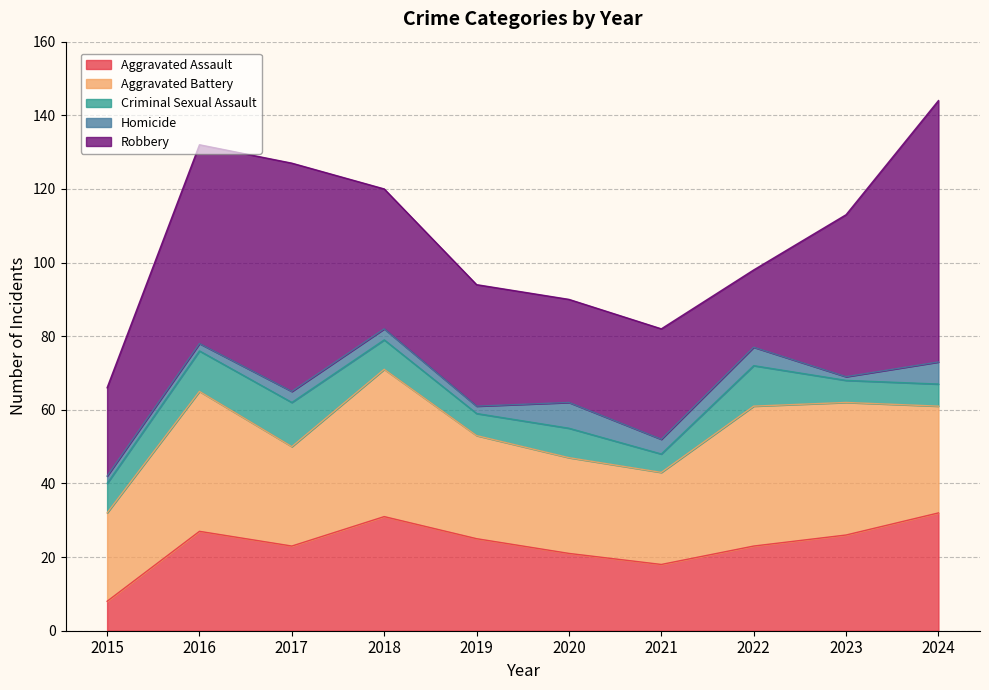

Rank the series by their maximum value, from lowest to highest.

Homicide, Criminal Sexual Assault, Aggravated Assault, Aggravated Battery, Robbery